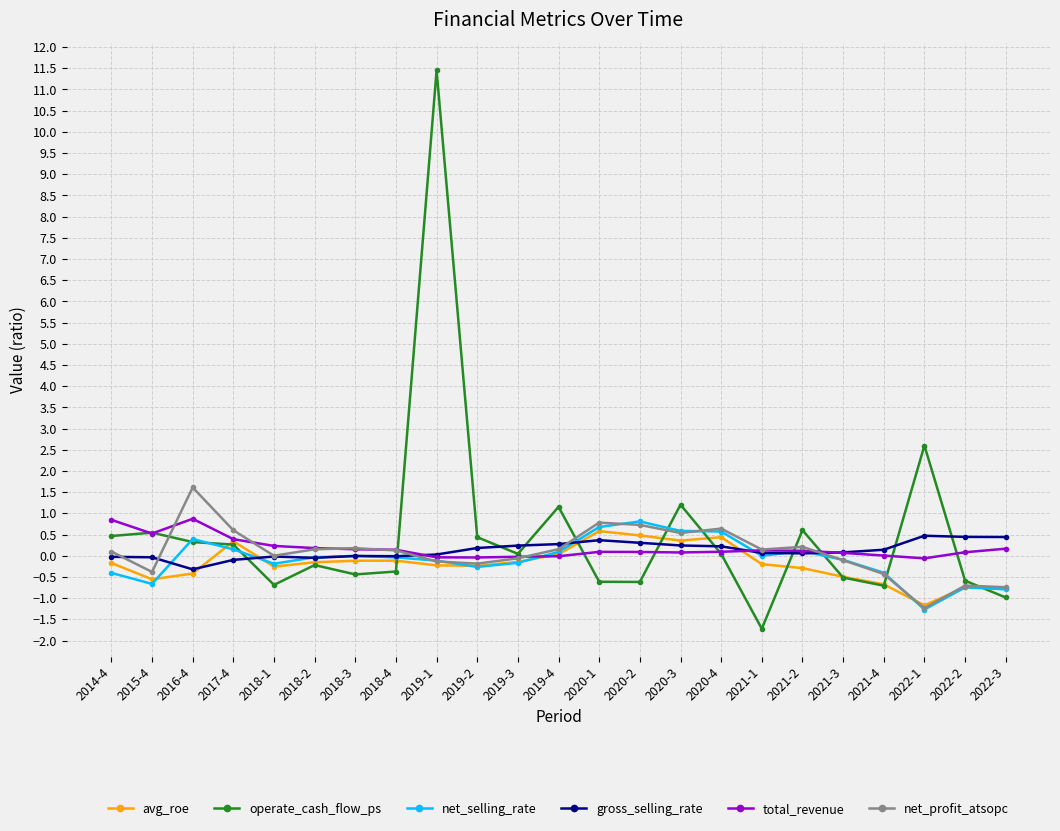

What is the difference between the avg_roe values at 2019-2 and 2022-2?

0.5